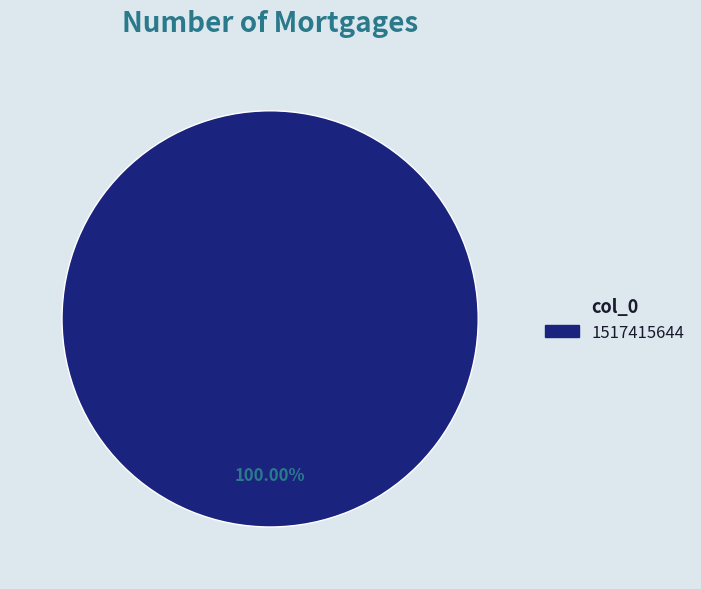

Which category accounts for the majority?

1517415644